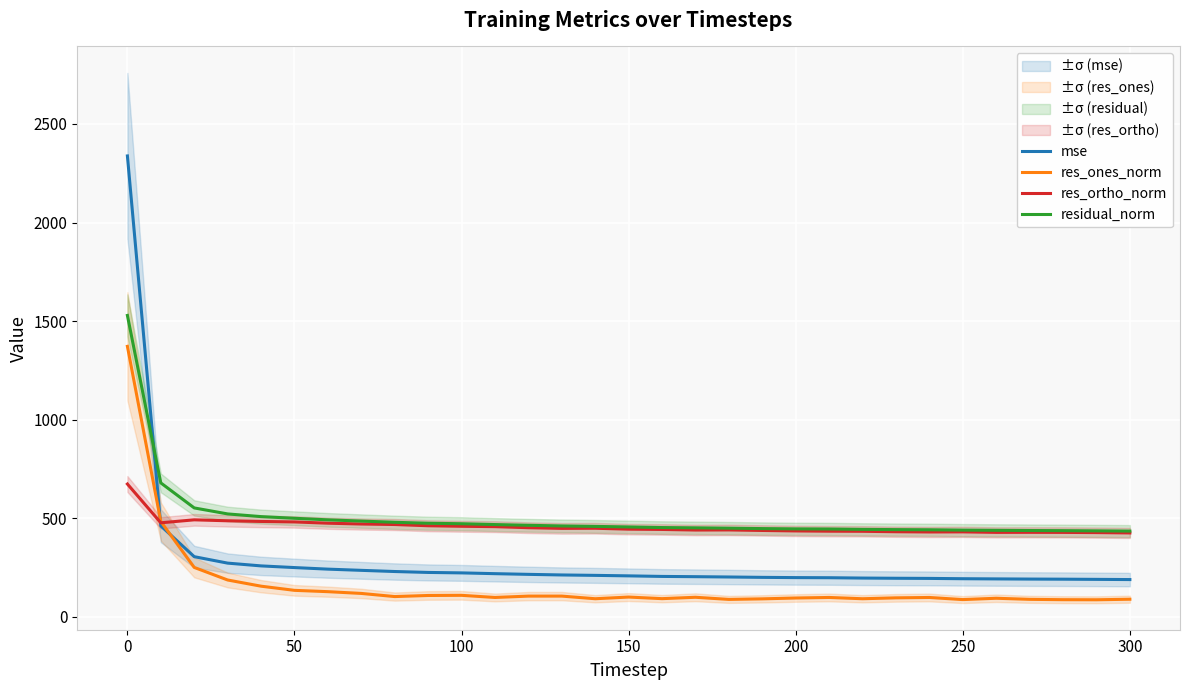

Is it true that res_ones_norm equals 1372.4 at 0?

True